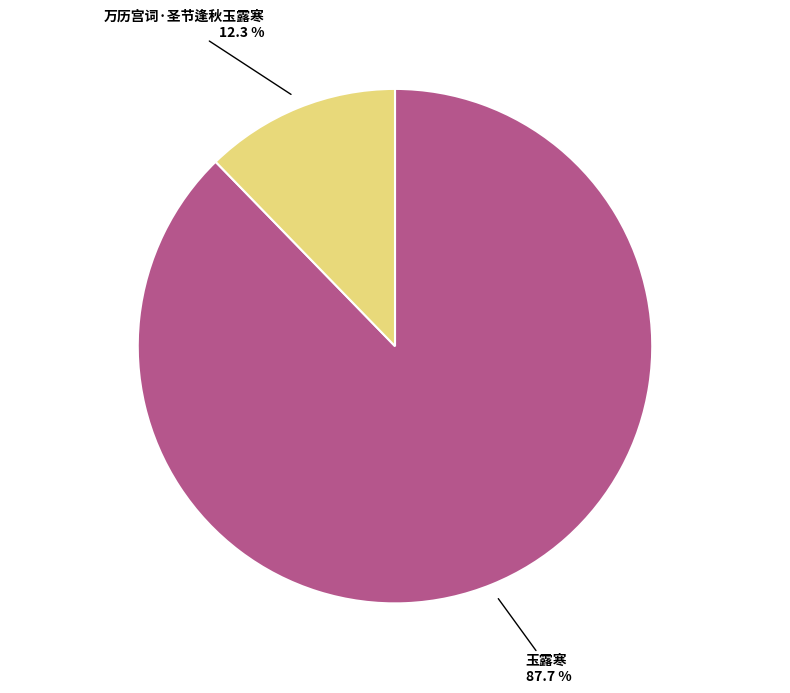

To the nearest percent, what percentage of the pie is 玉露寒?

88%